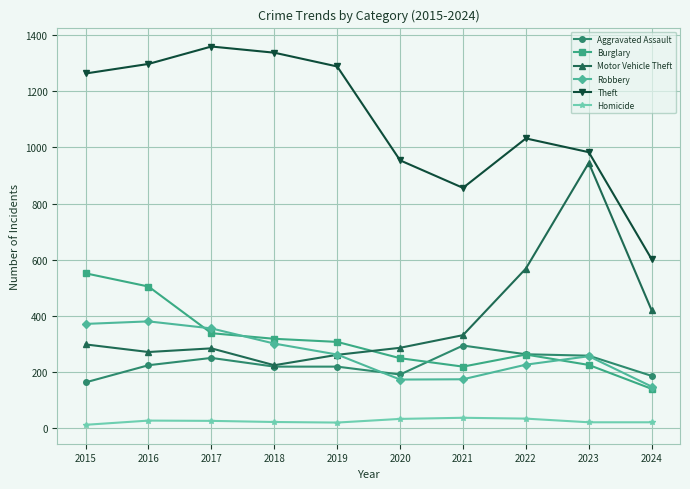

Rank the series at 2020 from lowest to highest value.

Homicide, Robbery, Aggravated Assault, Burglary, Motor Vehicle Theft, Theft